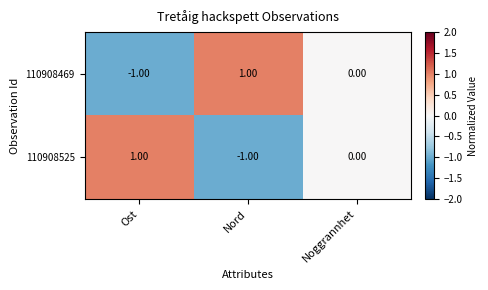

At which label does 110908469 first exceed 0?

Nord